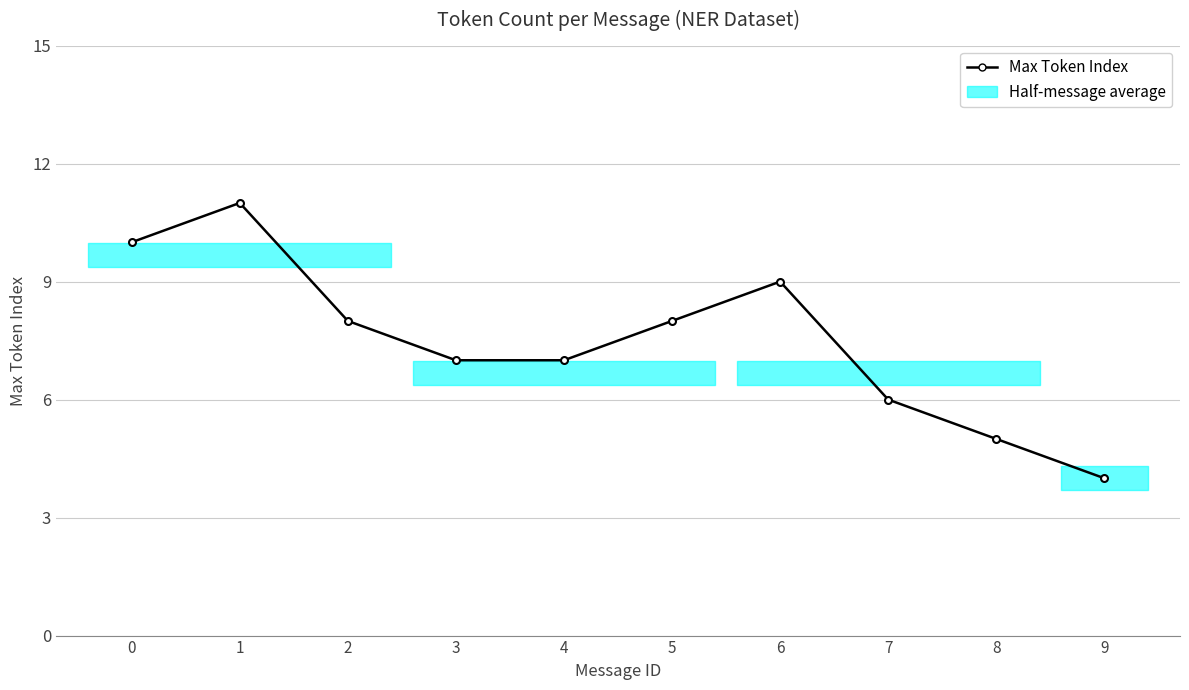

Count the values in the range 6 to 9.

6